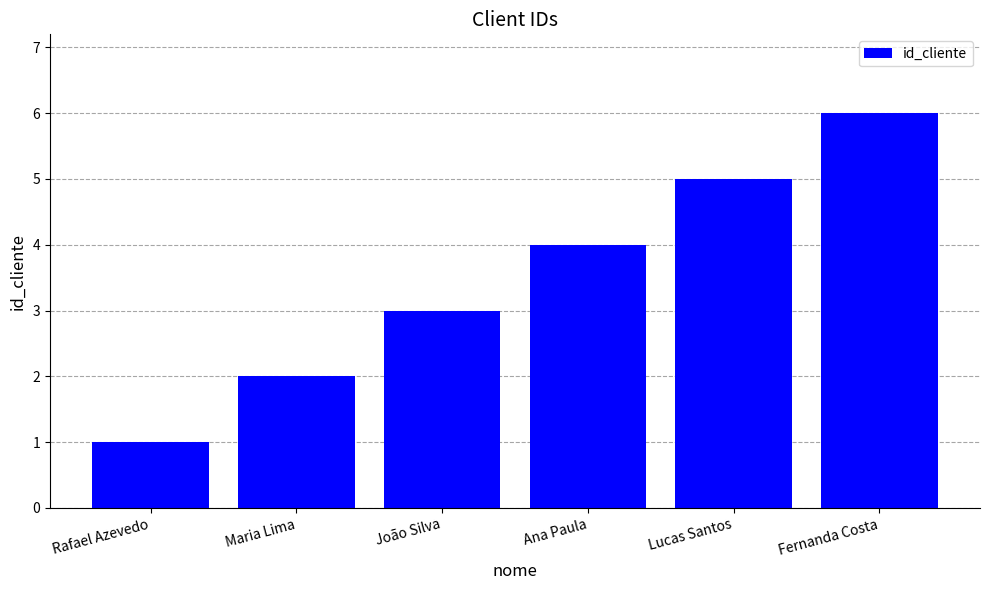

What is the change in value from Rafael Azevedo to Lucas Santos?

+4